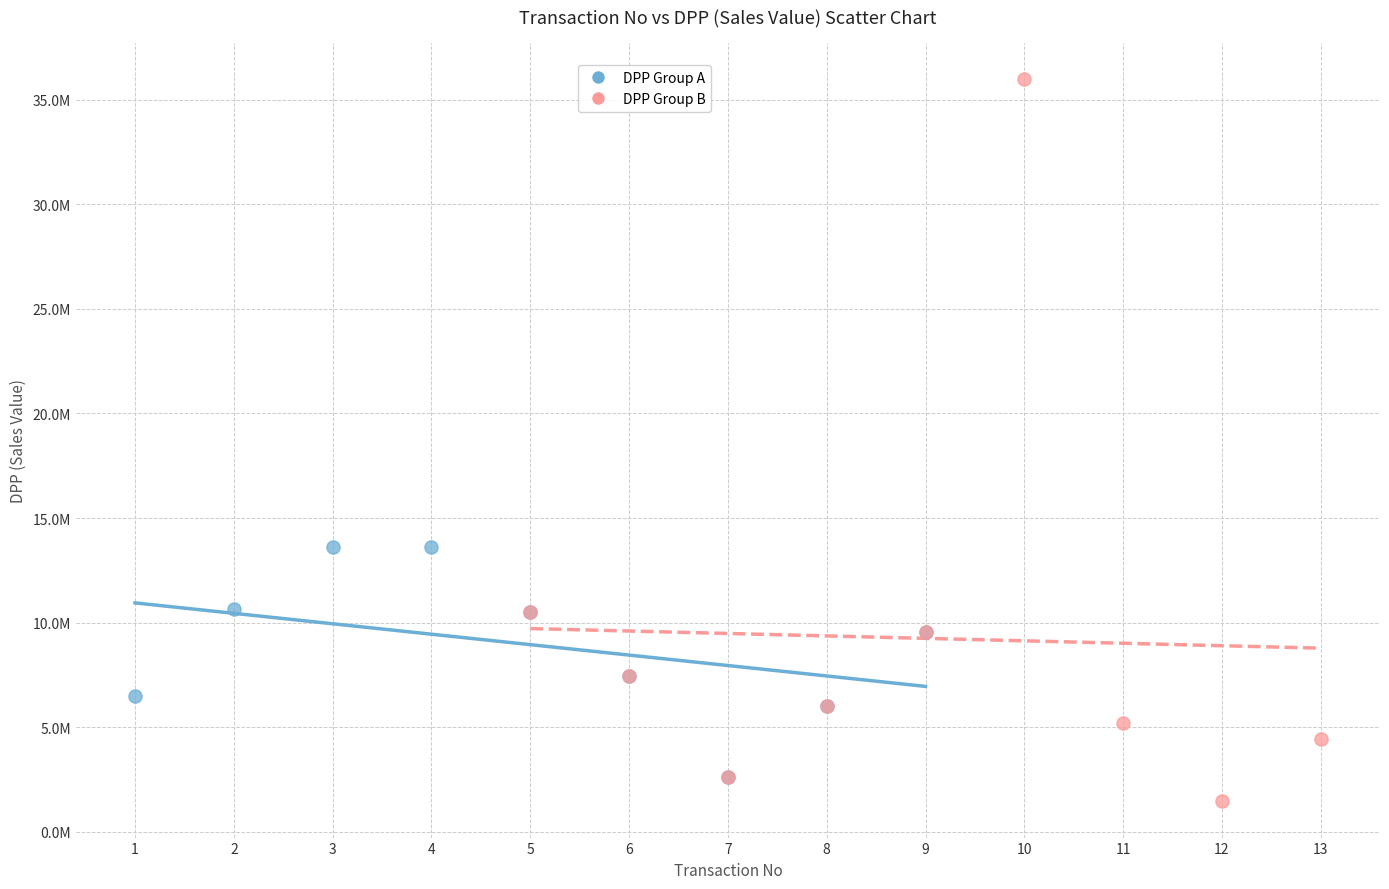

Which series contains the highest Y value?

DPP Group B